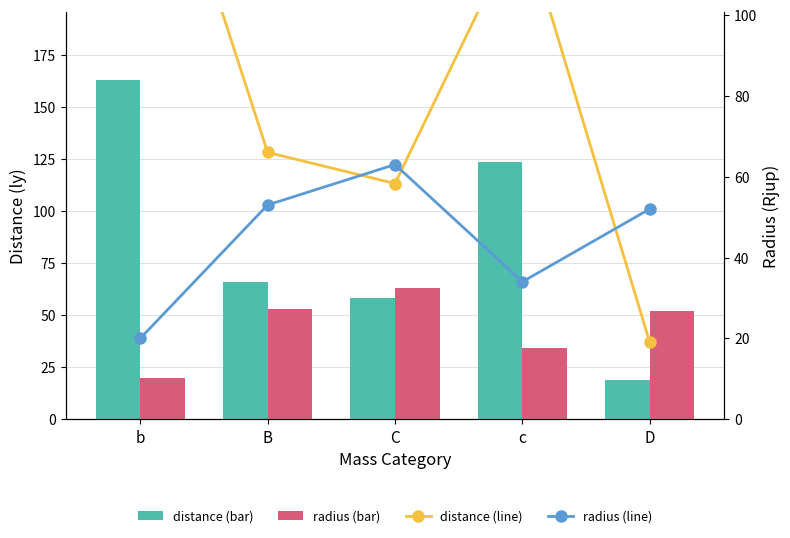

Is the value of distance (line) at C greater than the value of radius (line) at b?

Yes